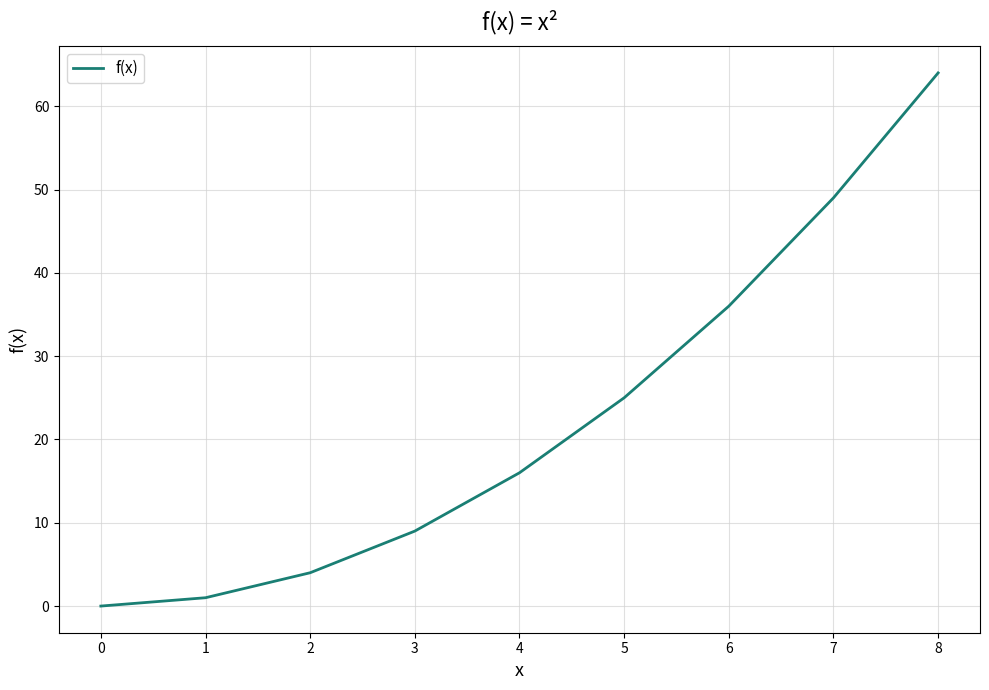

Where is the data nearest to the value 32?

6